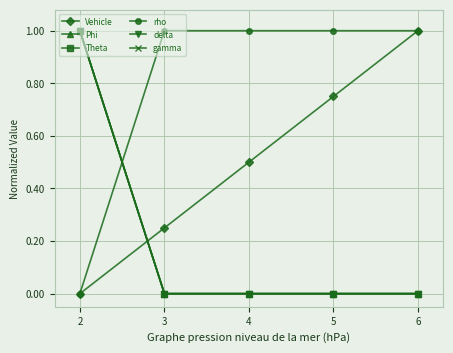

At which label does Phi reach its peak?

2